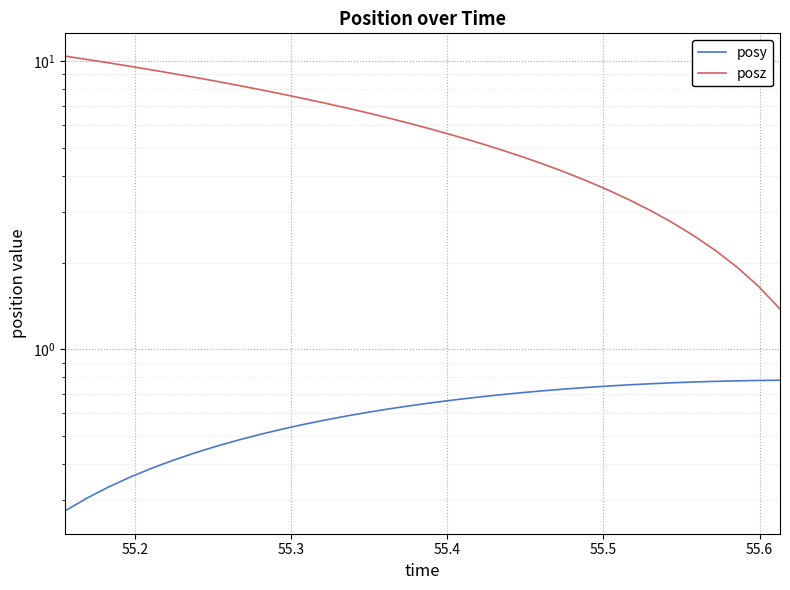

What is the value of the posz point at the 25th from the left?

3.9